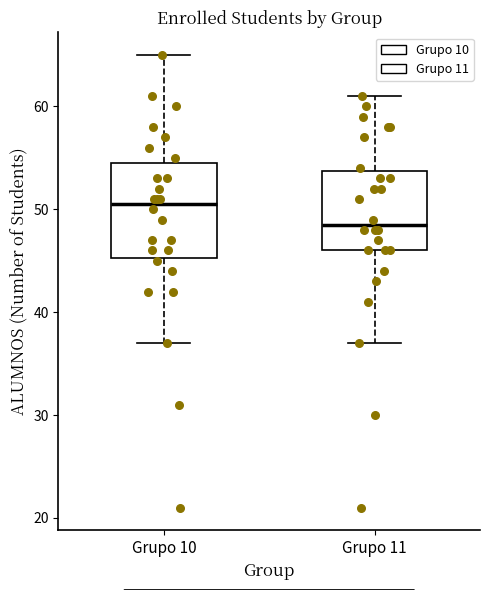

Which box is the tallest, from its lower edge to its upper edge?

Grupo 10